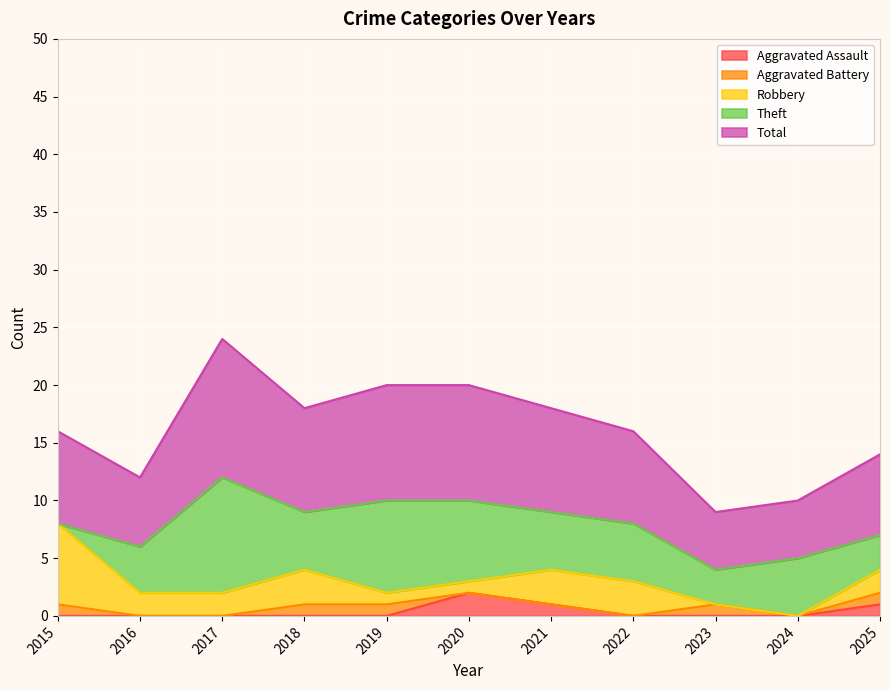

Which series has the largest range (max minus min)?

Theft